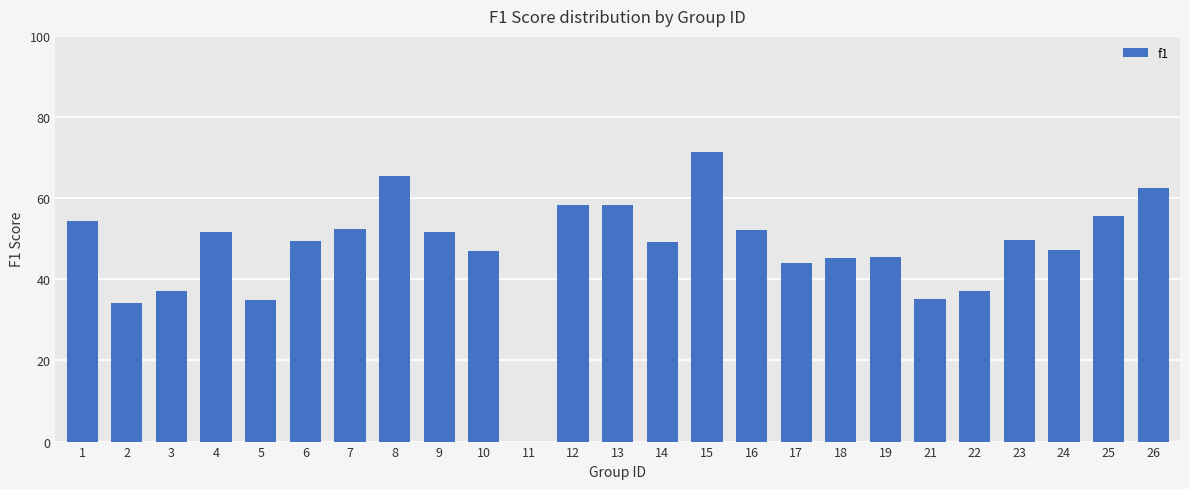

What is the value of the 23rd bar from the left?

0.5